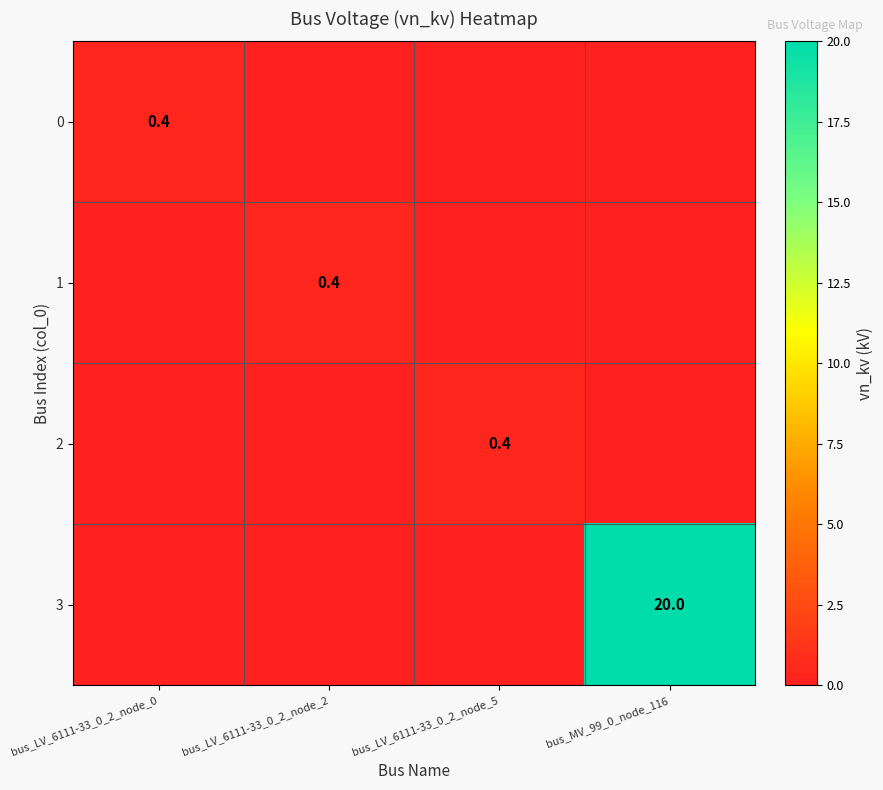

Is it true that 1 equals 0.7 at bus_LV_6111-33_0_2_node_2?

False